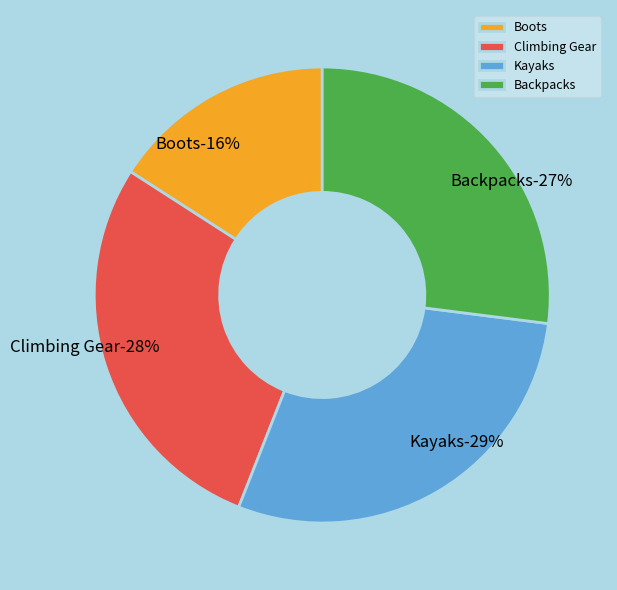

Does Kayaks represent more than half of the total?

No